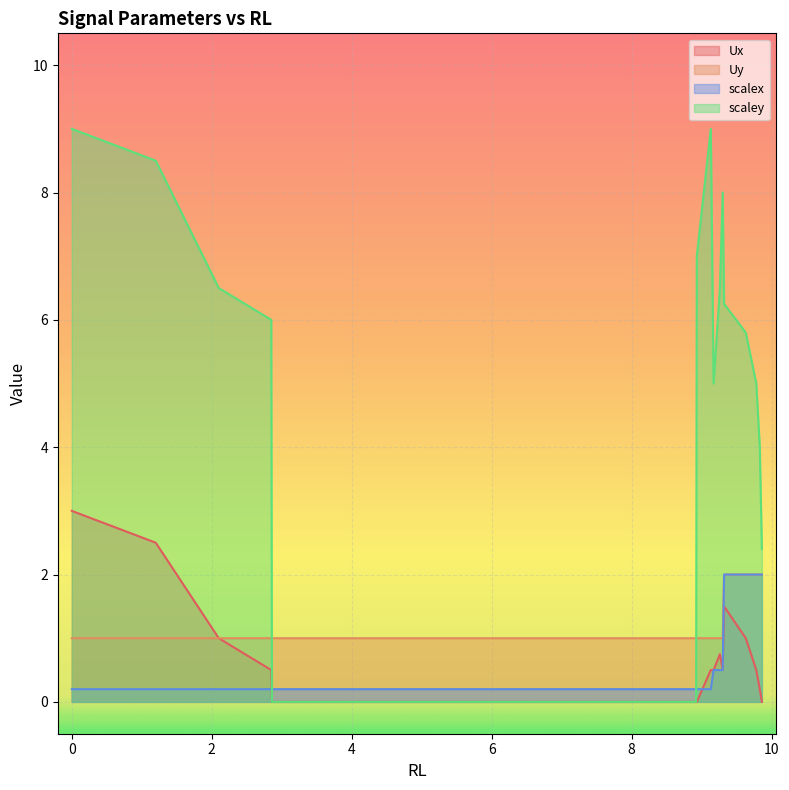

The scalex series shows 0.1 at 2.86. True or false?

False